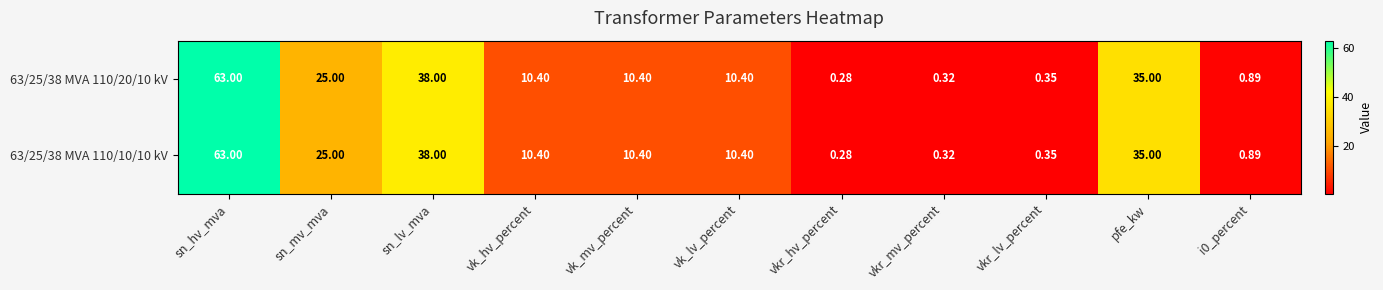

At which label is 63/25/38 MVA 110/10/10 kV closest to 31?

pfe_kw